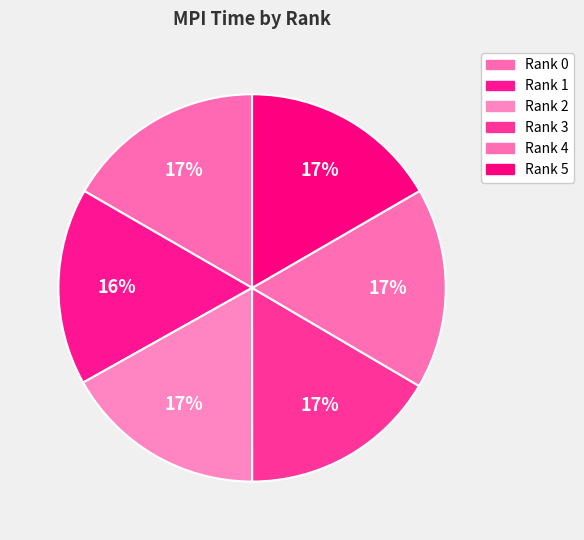

Rank the categories by value from highest to lowest.

Rank 2, Rank 4, Rank 0, Rank 5, Rank 3, Rank 1